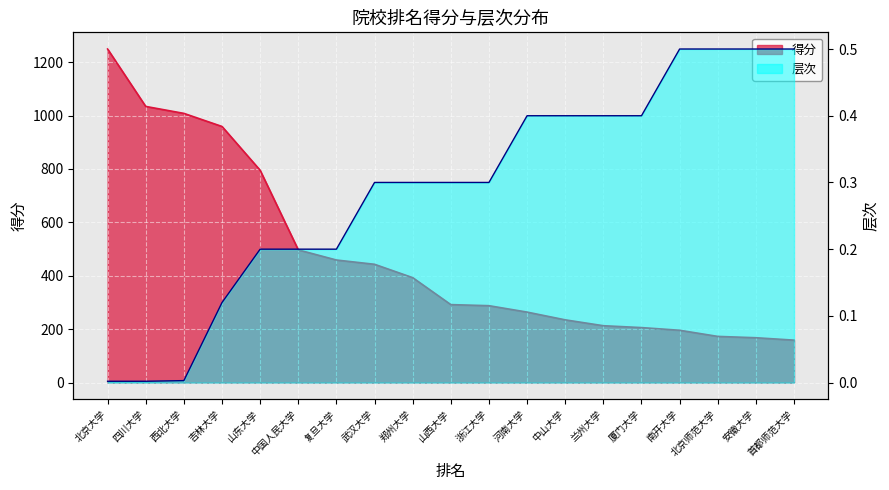

True or false: 得分 and 层次 cross at least once.

False